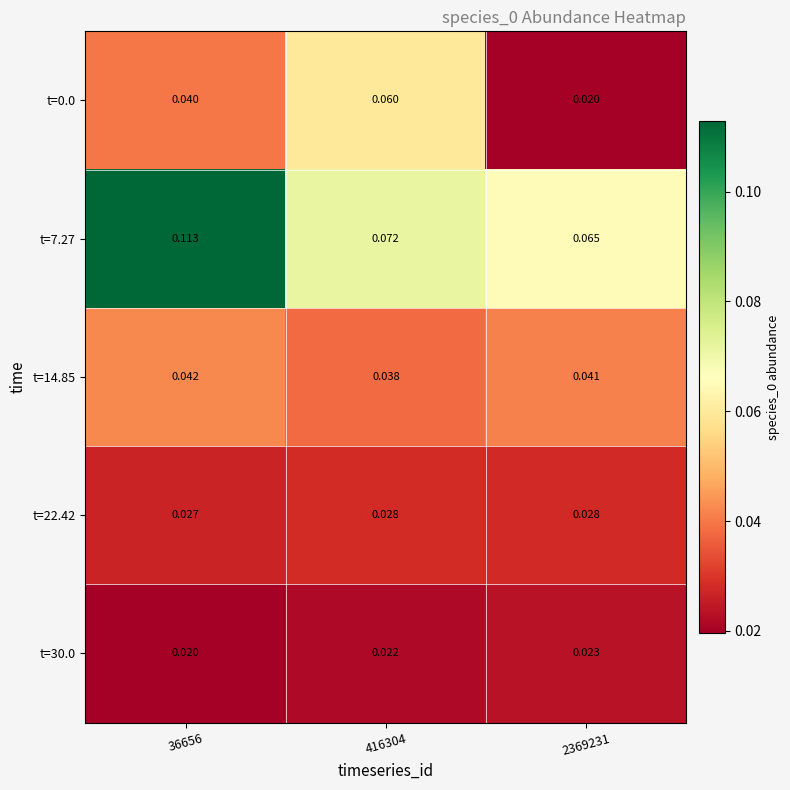

Is the value of t=7.27 at 36656 greater than the value of t=14.85 at 416304?

Yes